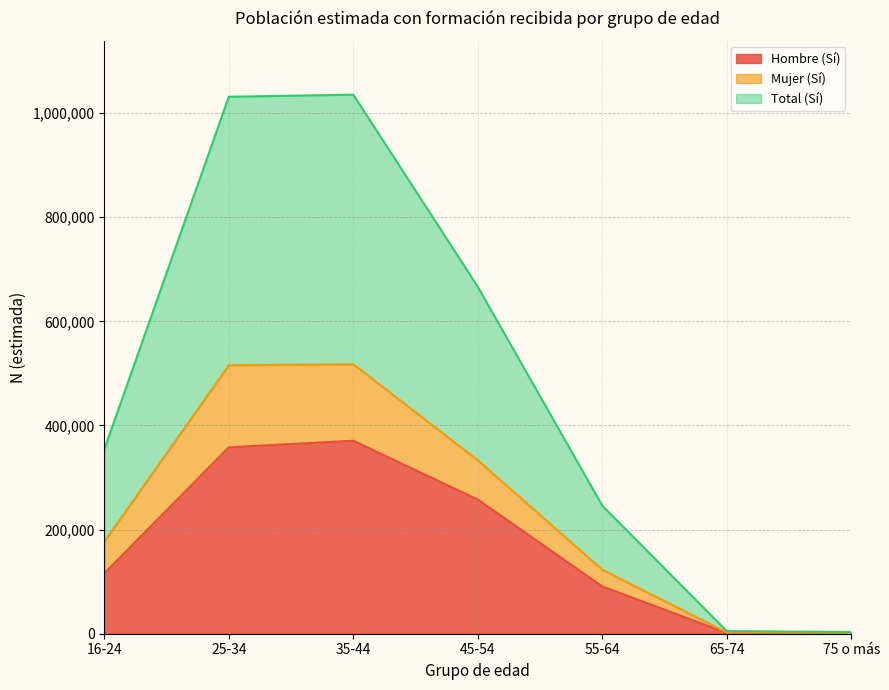

How many data points in Mujer (Sí) are less than 177013?

3